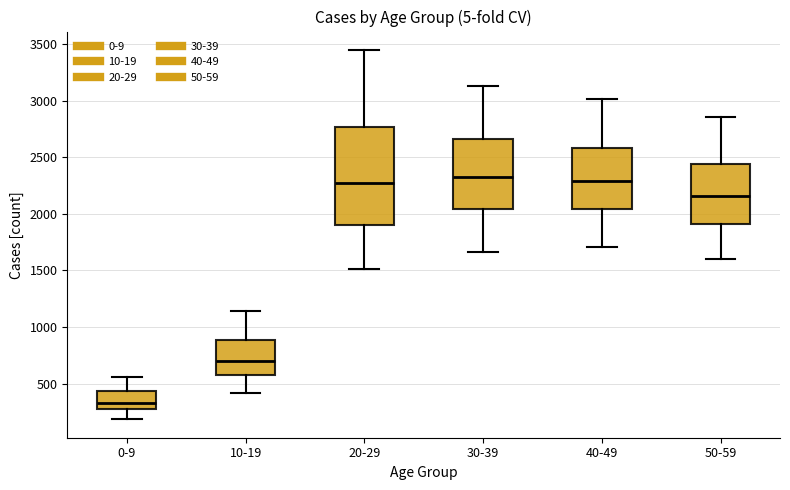

Reading left to right, read every box against the y-axis: the position of its median line, the range the box covers, and the ends of its whiskers. The values are not printed on the chart, so give them approximately, as read against the axis.

0-9: median 350, box 250 to 450, whiskers 200 to 550
10-19: median 700, box 600 to 900, whiskers 400 to 1150
20-29: median 2250, box 1900 to 2750, whiskers 1500 to 3450
30-39: median 2350, box 2050 to 2650, whiskers 1650 to 3150
40-49: median 2300, box 2050 to 2600, whiskers 1700 to 3000
50-59: median 2150, box 1900 to 2450, whiskers 1600 to 2850